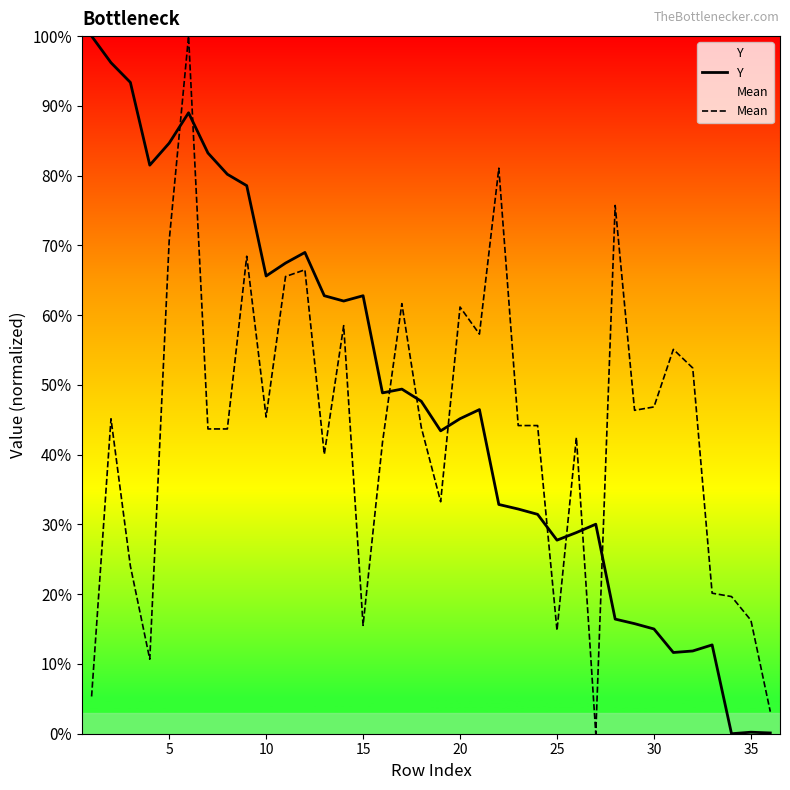

True or false: Y and Mean intersect in this chart.

True